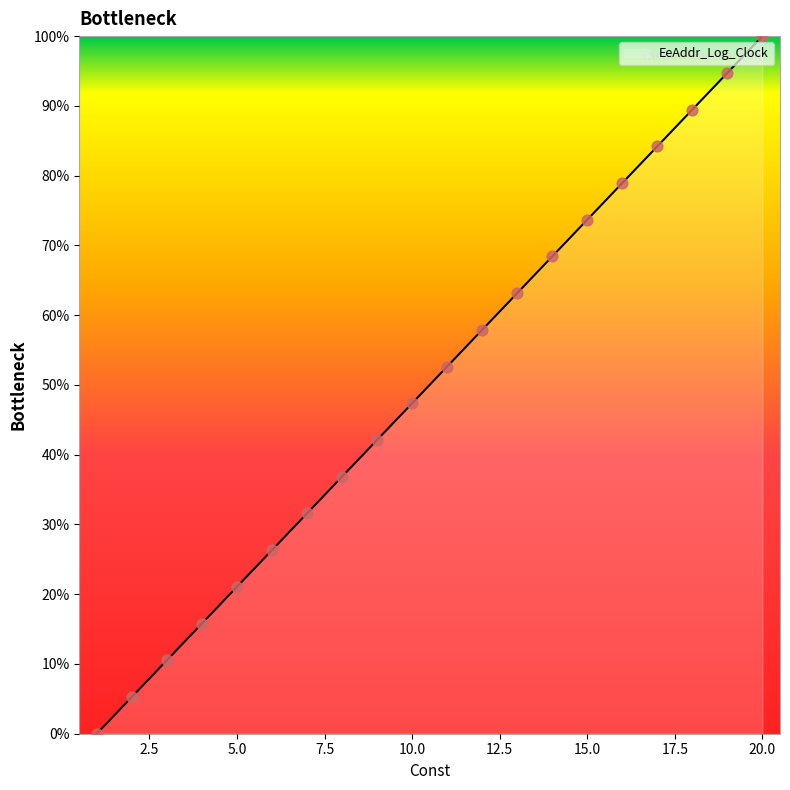

What is the ratio of the value at 14 to the value at 16?

0.9